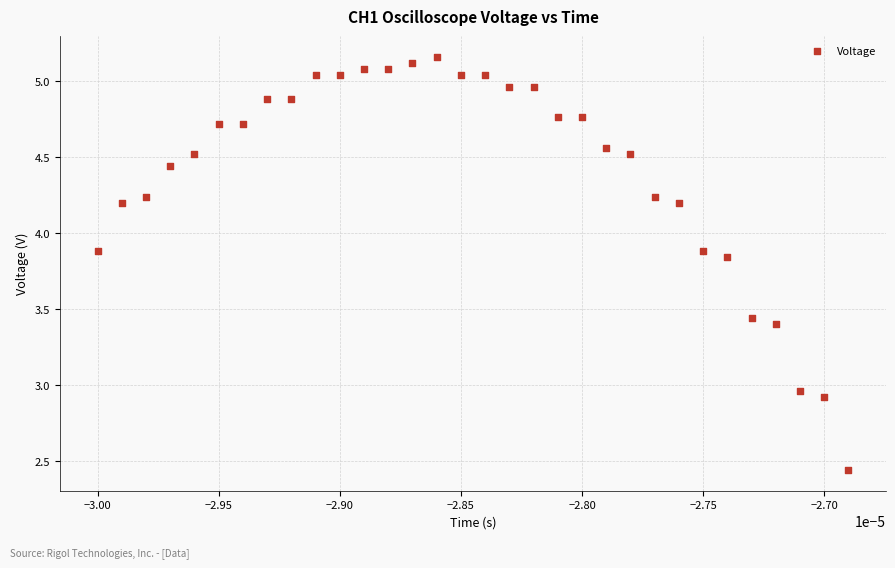

What is the range of Y values (max minus min)?

2.7